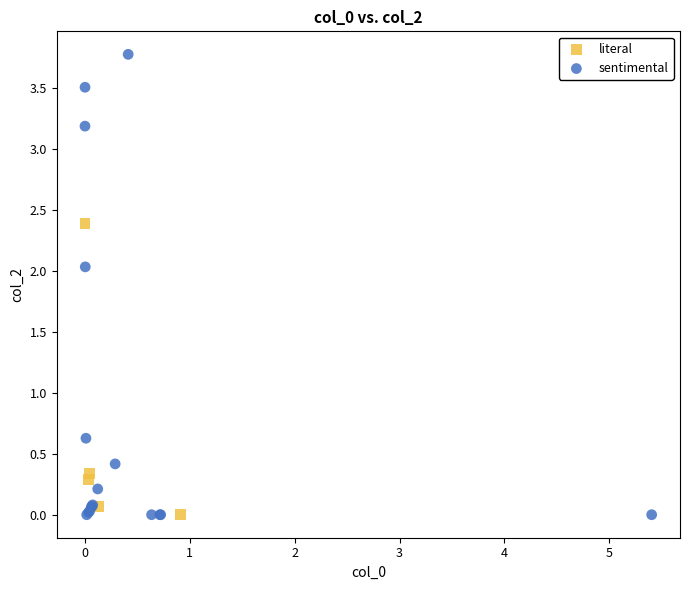

Which series has the largest Y range (max minus min)?

sentimental